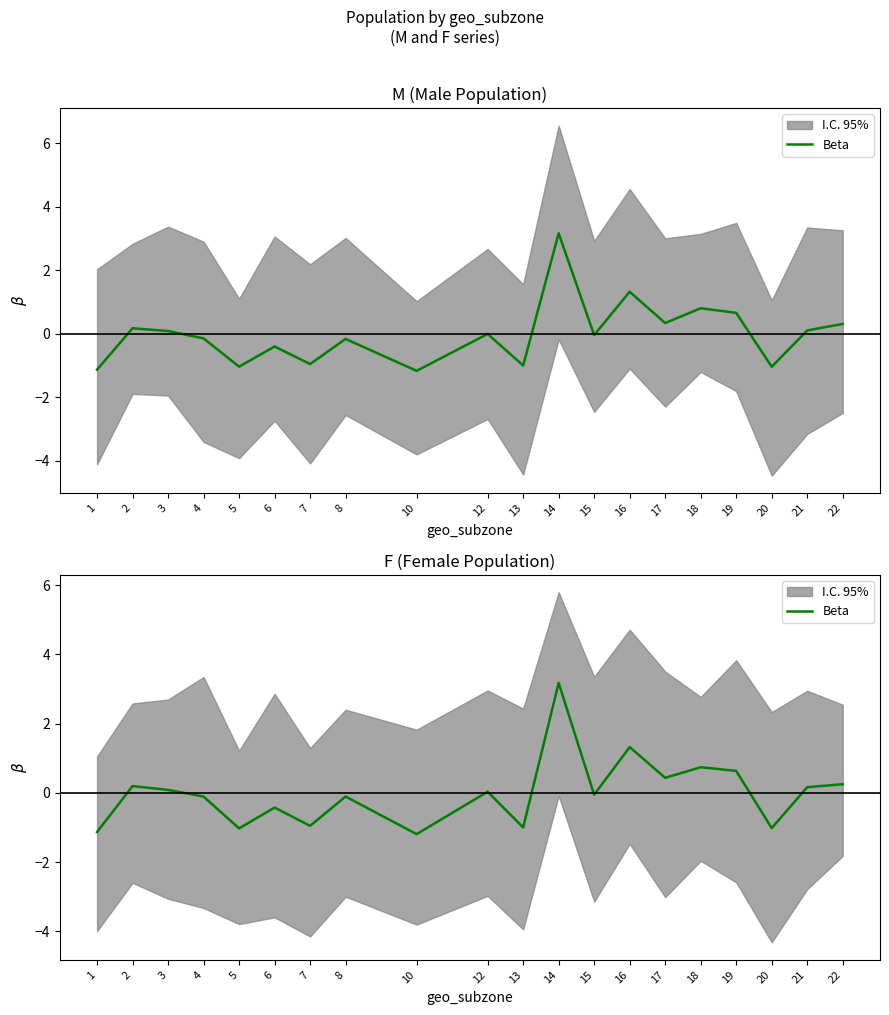

Is it true that the value at 15 is -0.1?

True